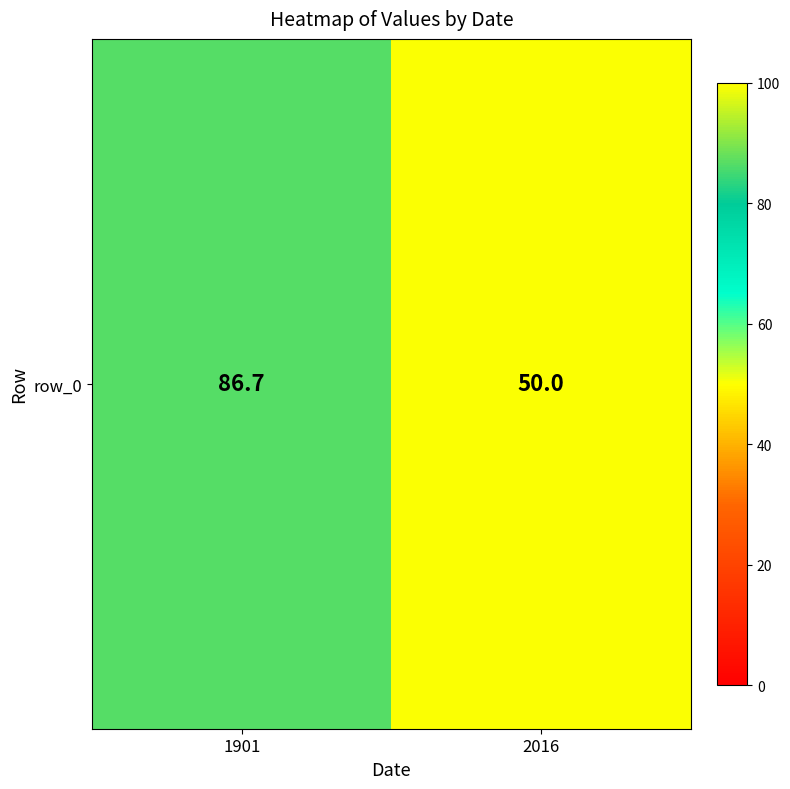

Which label corresponds to the largest value in the chart?

1901